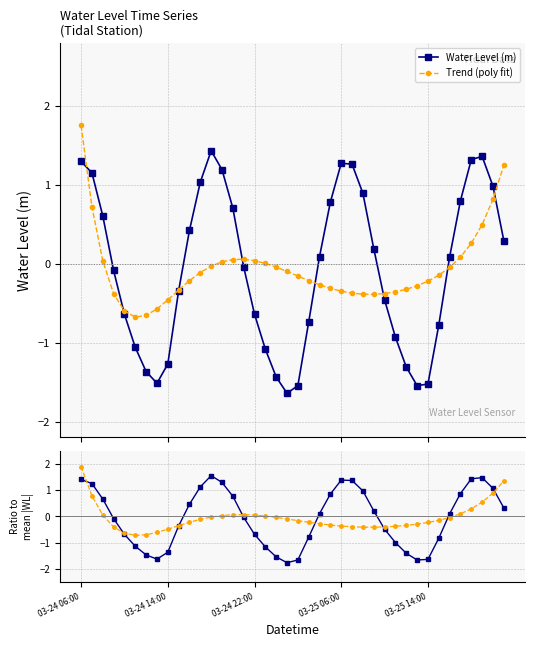

How many data points in Ratio to mean are less than 0?

20